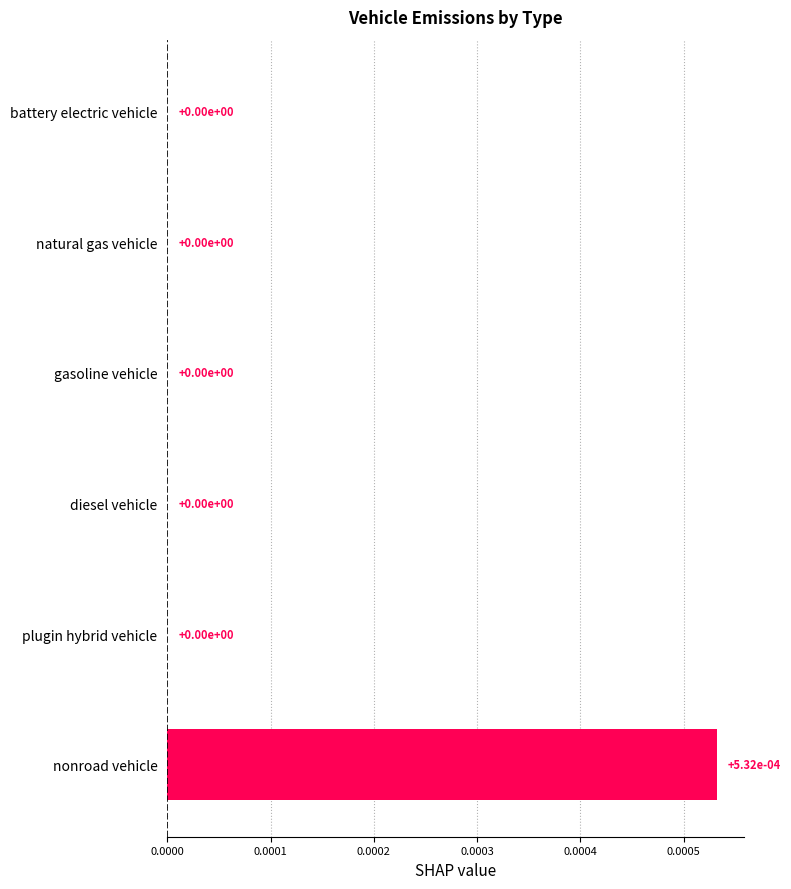

True or false: the data shows 0.0 at plugin hybrid vehicle.

True